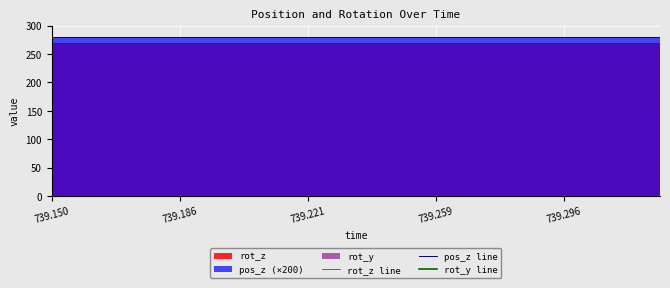

At which label is pos_z line closest to 280?

739.150